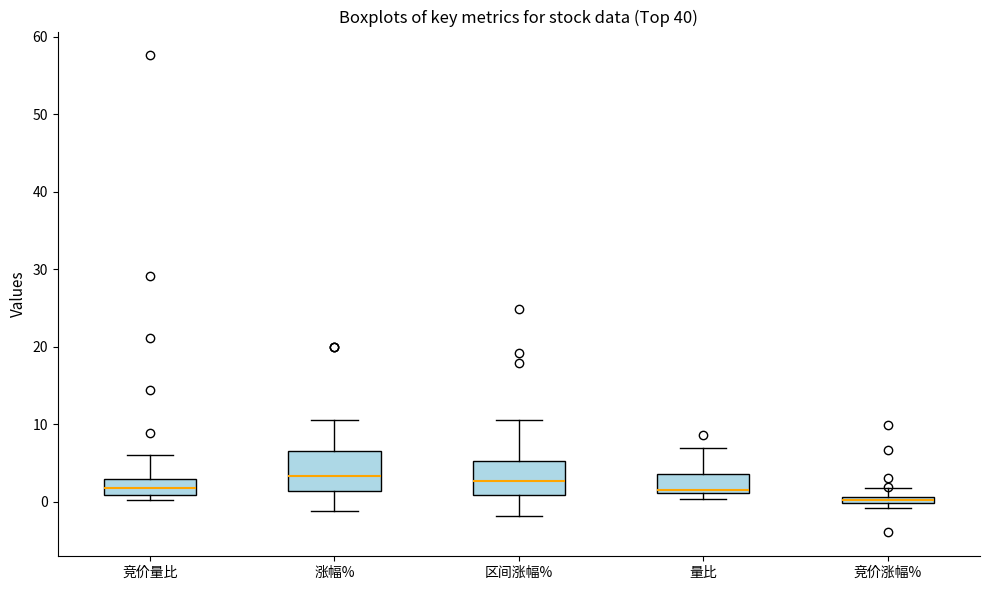

Which box has the lowest median line?

竞价涨幅%